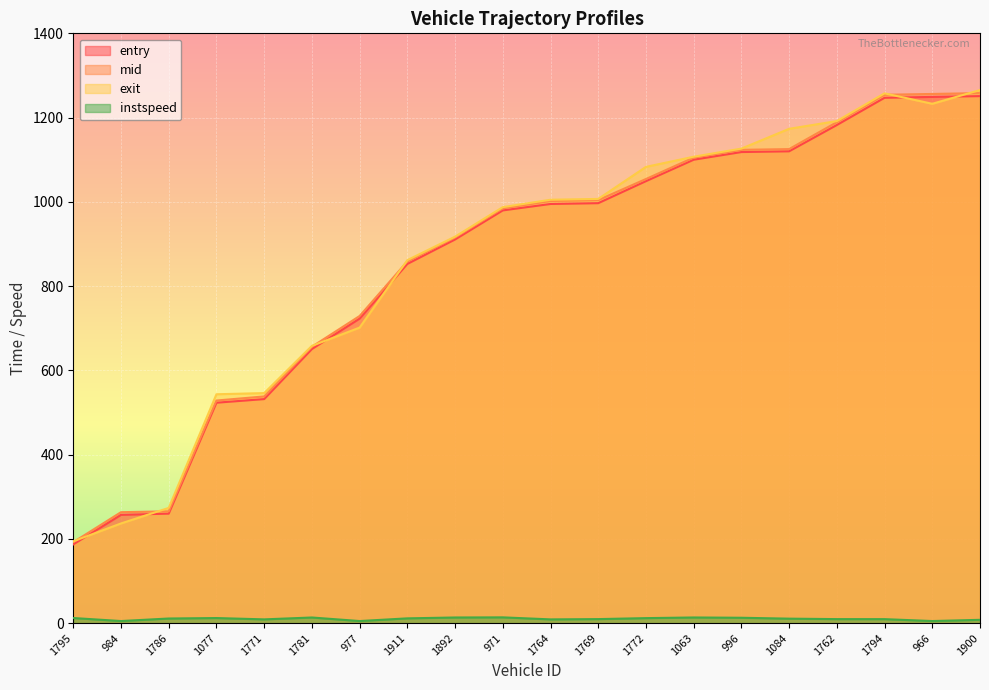

Which label corresponds to the smallest value in the chart?

984